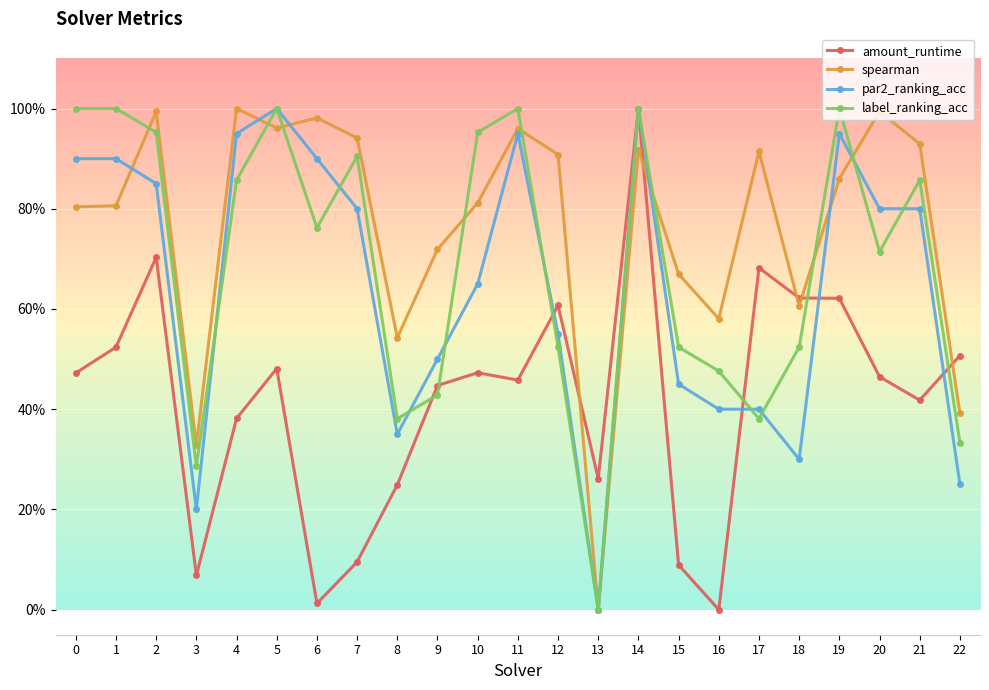

Where is the first local maximum for spearman?

2